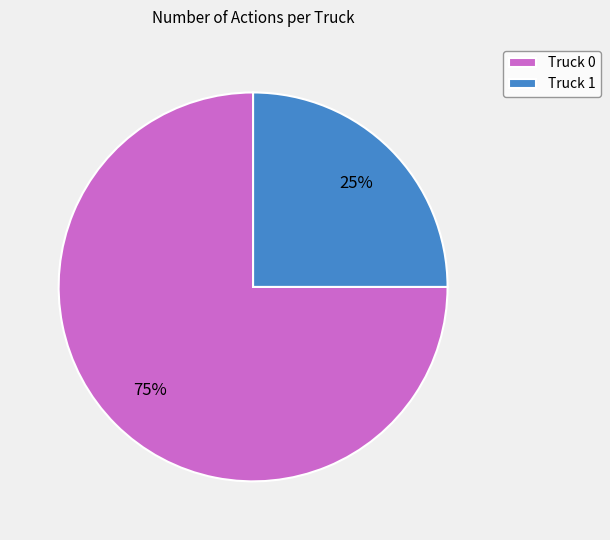

Do Truck 1 and Truck 0 together represent more than half of the pie?

Yes